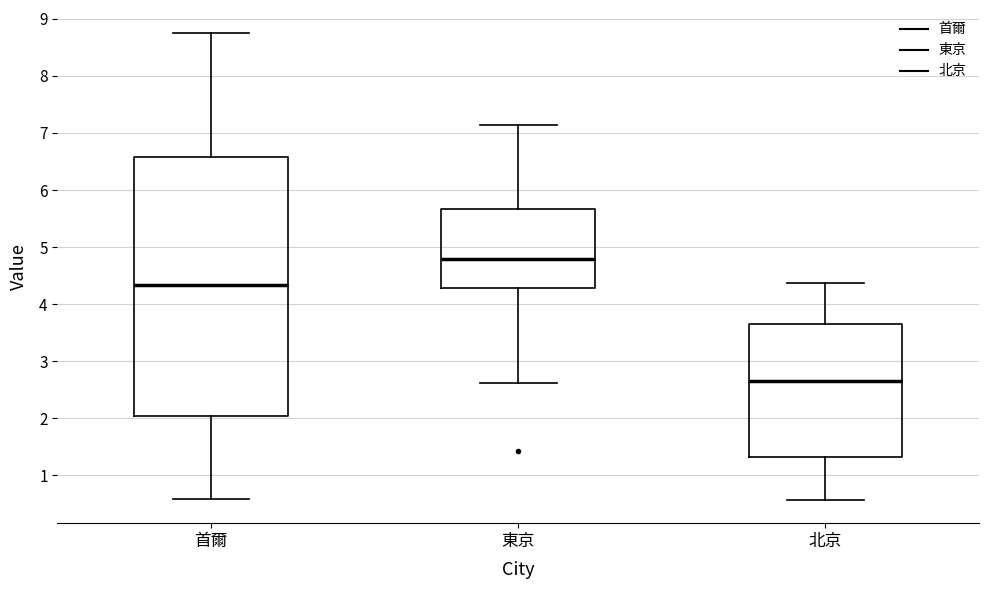

Comparing the boxes themselves (not the whiskers), which one is the tallest?

首爾